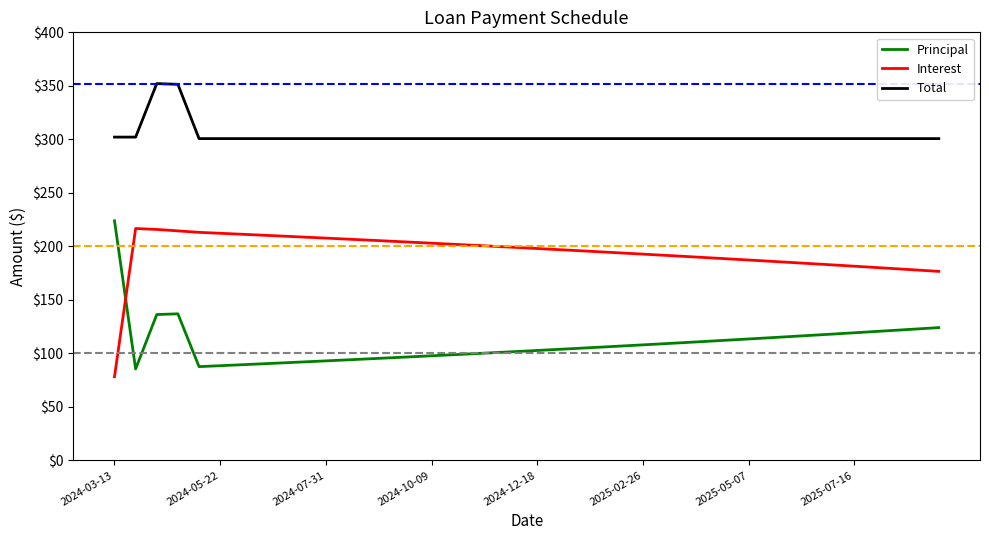

What is the difference between the maximum and minimum values in the Interest series?

138.5